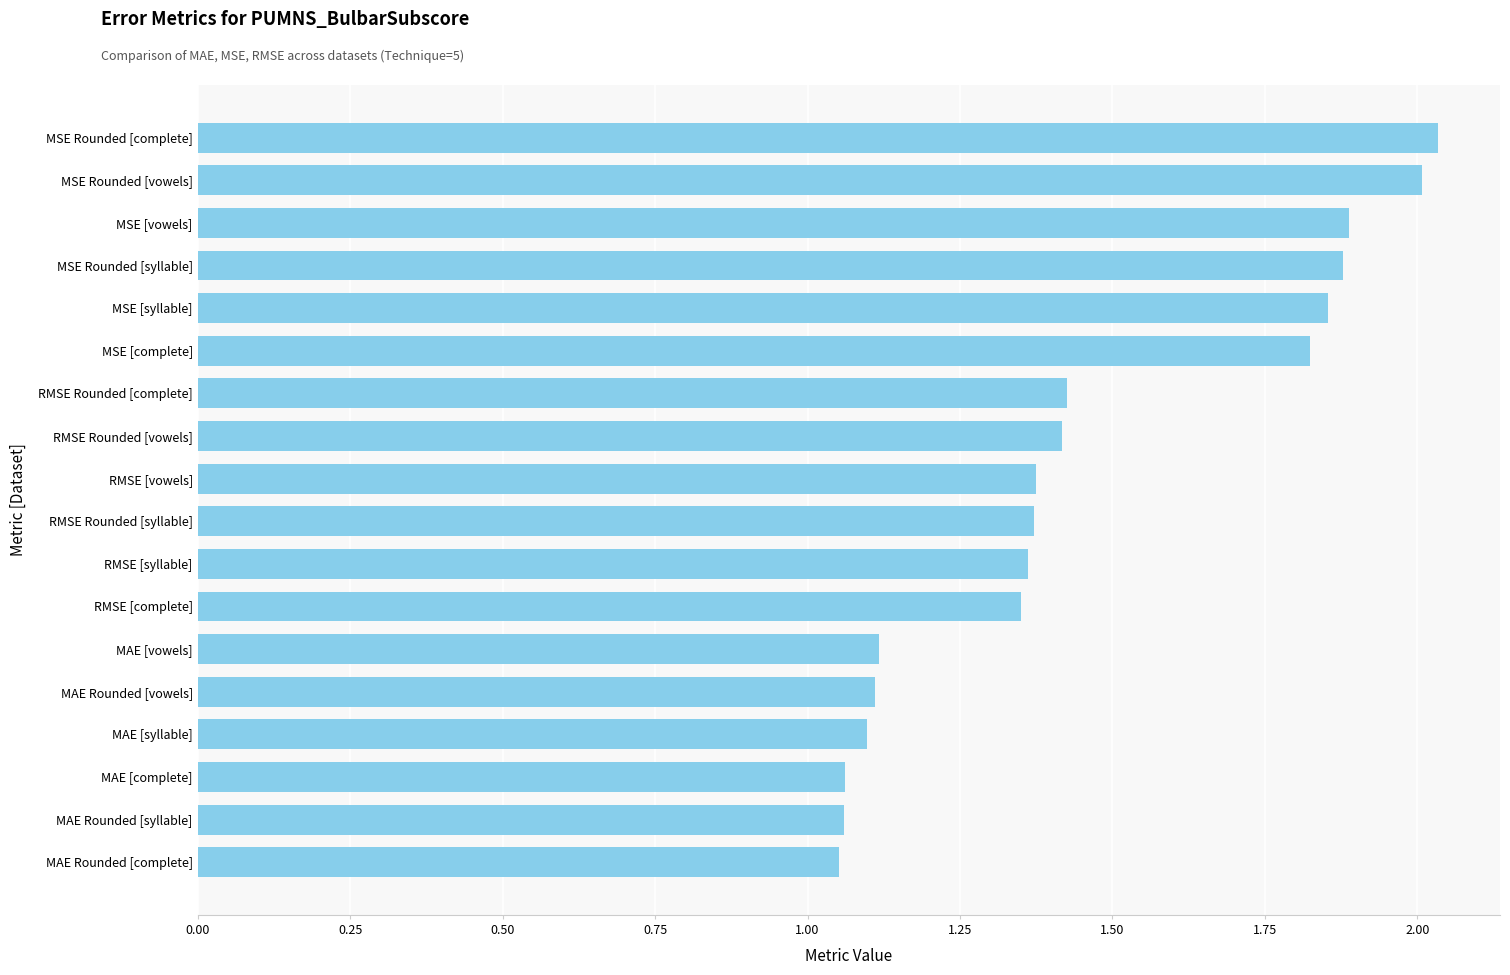

What is the average value?

1.5